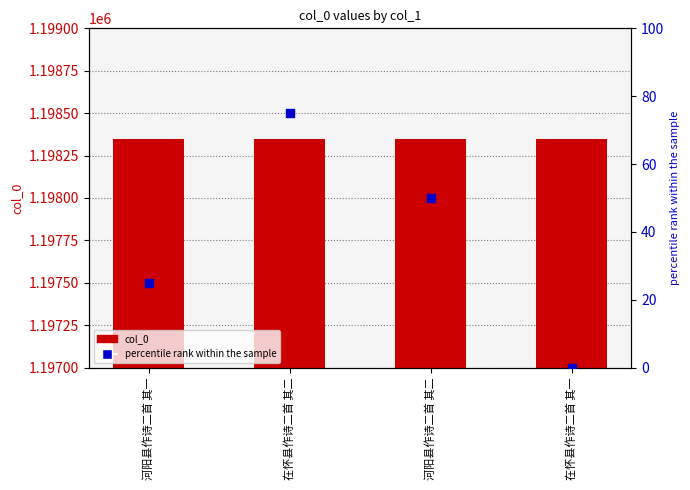

At which category is the sum across all series the highest?

在怀县作诗二首 其二